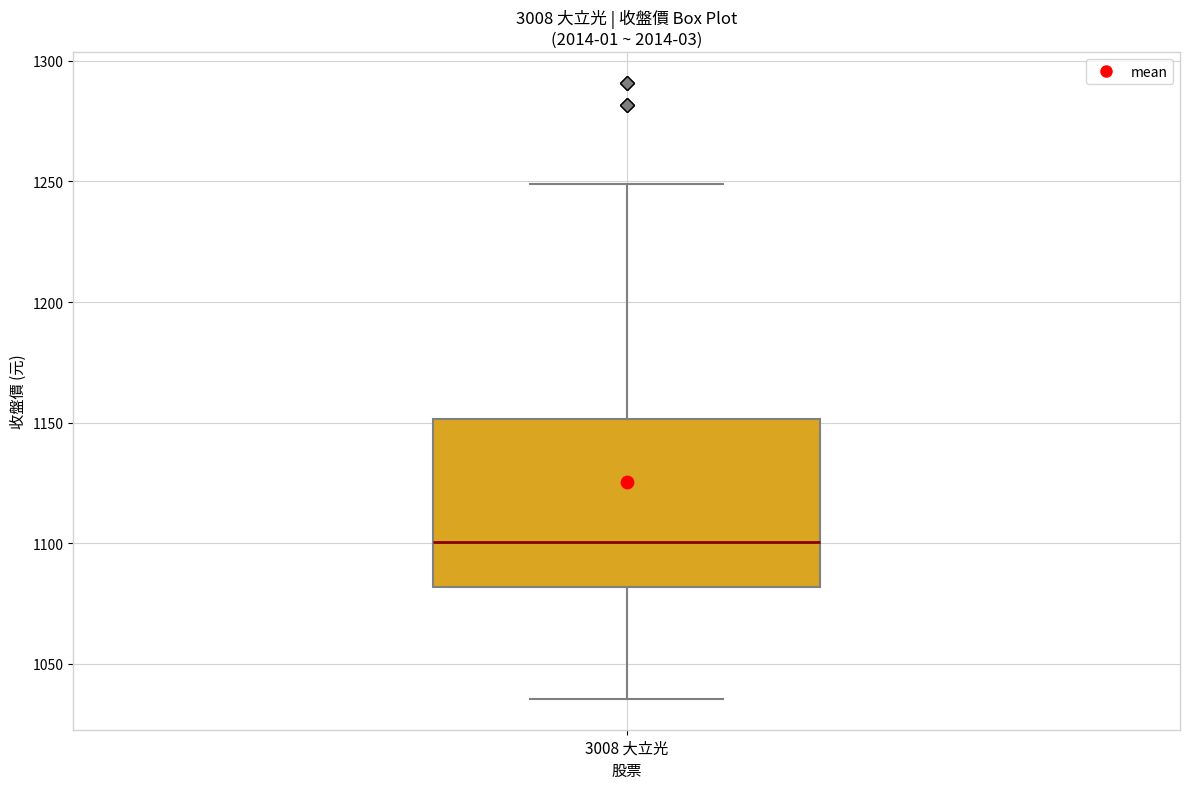

Transcribe this box plot: give where the median line is, the range the box spans, and where the two whiskers end, as read against the y-axis. The values are not printed on the chart, so give them approximately, as read against the axis.

median 1100, box 1080 to 1150, whiskers 1035 to 1250